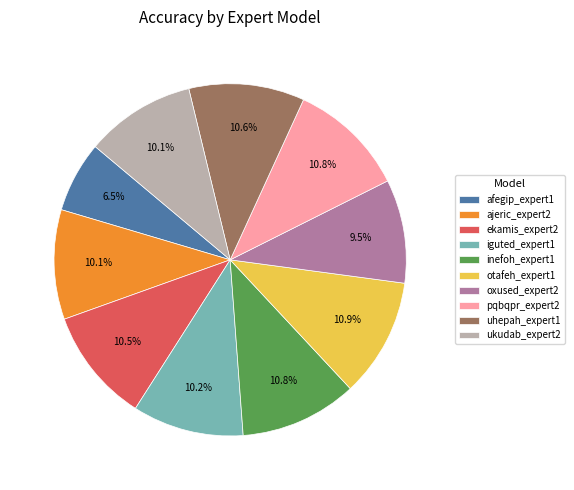

Which category has the smallest portion of the pie?

afegip_expert1